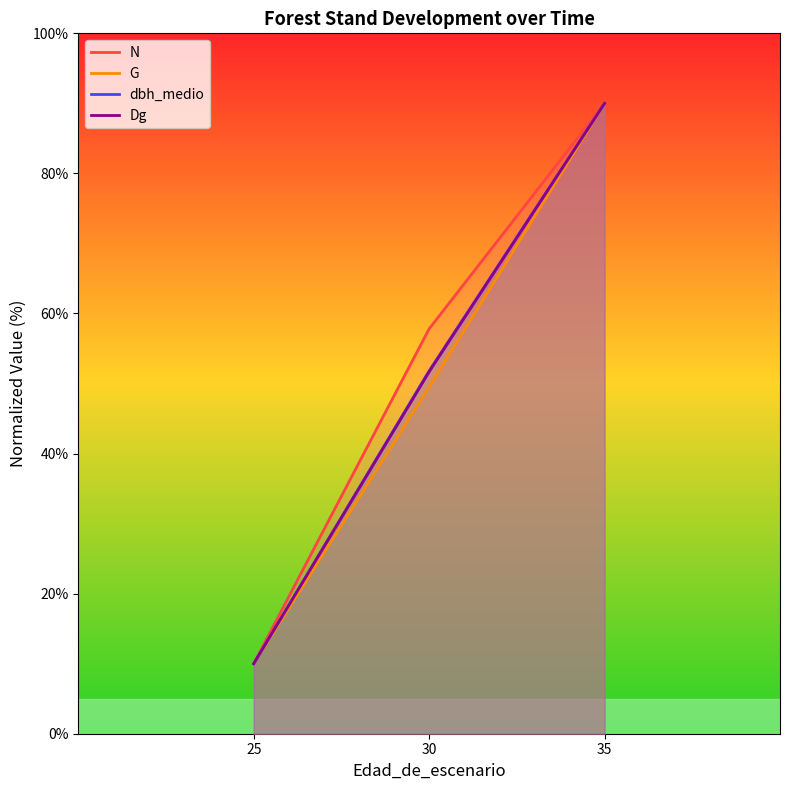

Is the value of G at 35 greater than the value of N at 35?

No